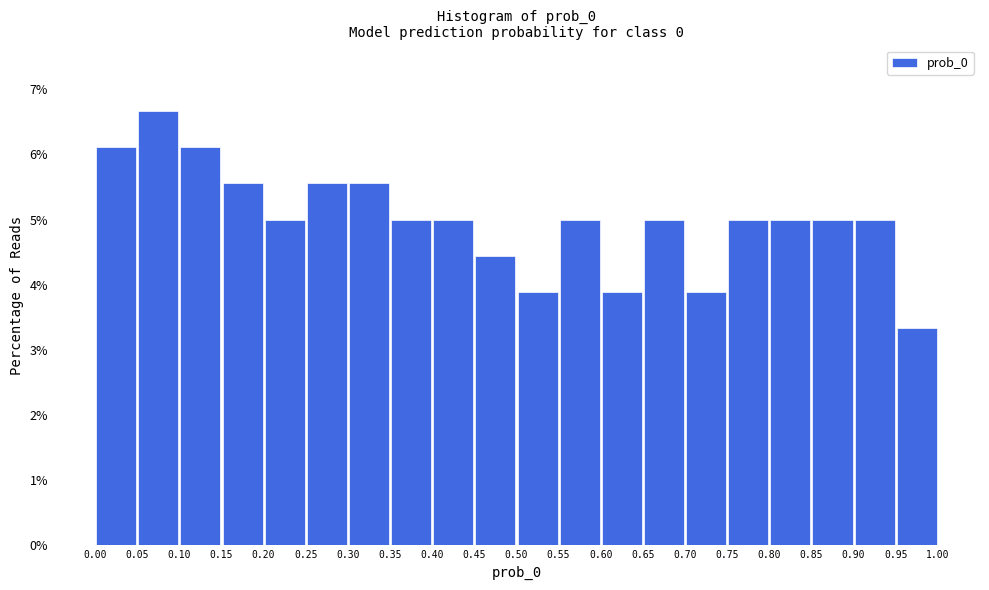

Reading left to right, list every bar in this chart as the range it spans on the x-axis followed by its height. The values are not printed on the chart, so give them approximately, as read against the axis.

0.00 to 0.05: 6.1
0.05 to 0.10: 6.7
0.10 to 0.15: 6.1
0.15 to 0.20: 5.6
0.20 to 0.25: 5.0
0.25 to 0.30: 5.6
0.30 to 0.35: 5.6
0.35 to 0.40: 5.0
0.40 to 0.45: 5.0
0.45 to 0.50: 4.4
0.50 to 0.55: 3.9
0.55 to 0.60: 5.0
0.60 to 0.65: 3.9
0.65 to 0.70: 5.0
0.70 to 0.75: 3.9
0.75 to 0.80: 5.0
0.80 to 0.85: 5.0
0.85 to 0.90: 5.0
0.90 to 0.95: 5.0
0.95 to 1.00: 3.3